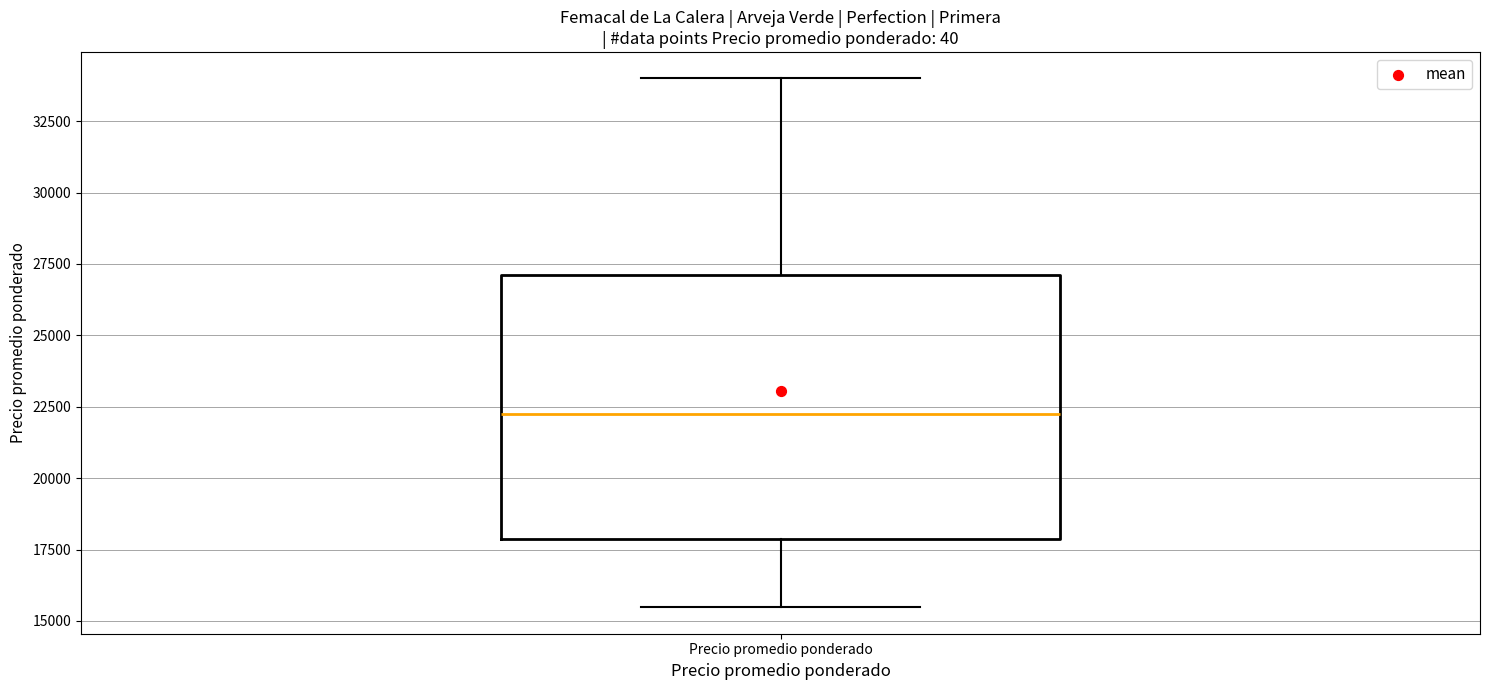

Transcribe this box plot: give where the median line is, the range the box spans, and where the two whiskers end, as read against the y-axis. The values are not printed on the chart, so give them approximately, as read against the axis.

median 22000, box 18000 to 27000, whiskers 15500 to 34000